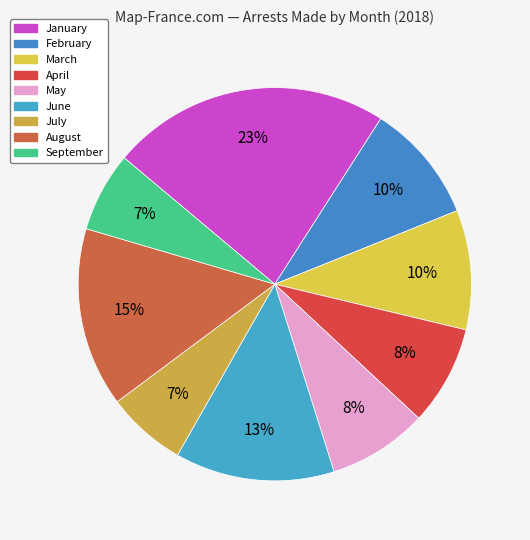

Which category has the biggest portion of the pie?

January